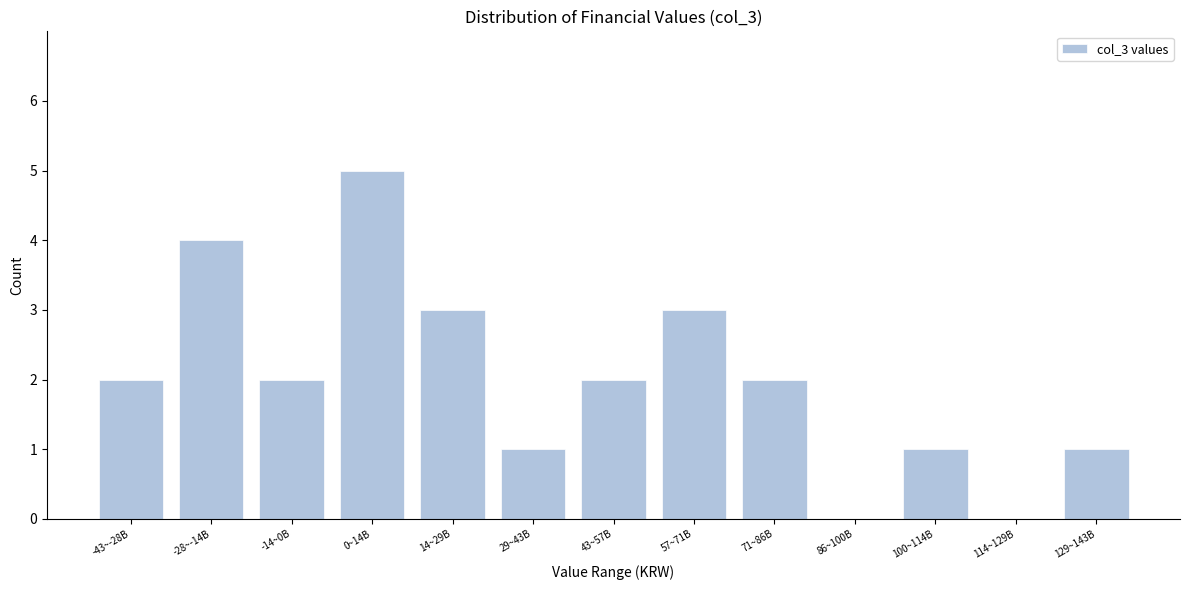

Reading left to right, list all the values displayed in this chart.

-43~-28B=2	-28~-14B=4	-14~0B=2	0~14B=5	14~29B=3	29~43B=1	43~57B=2	57~71B=3	71~86B=2	86~100B=0	100~114B=1	114~129B=0	129~143B=1